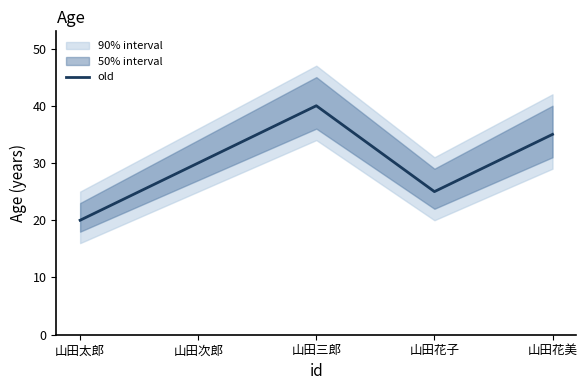

List the labels in order of value, smallest first.

山田太郎, 山田花子, 山田次郎, 山田花美, 山田三郎